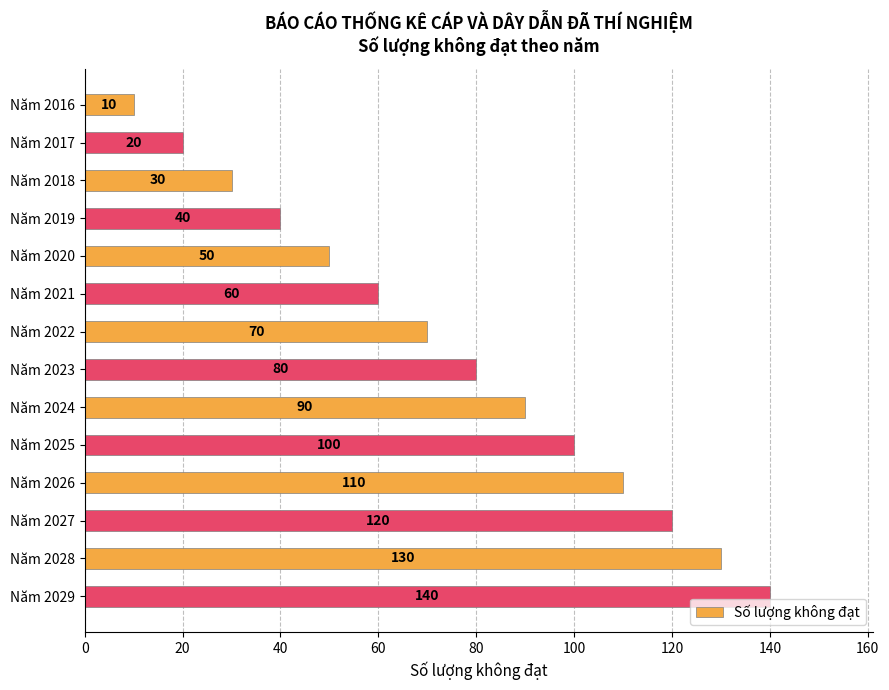

What is the approximate value at Năm 2025?

100